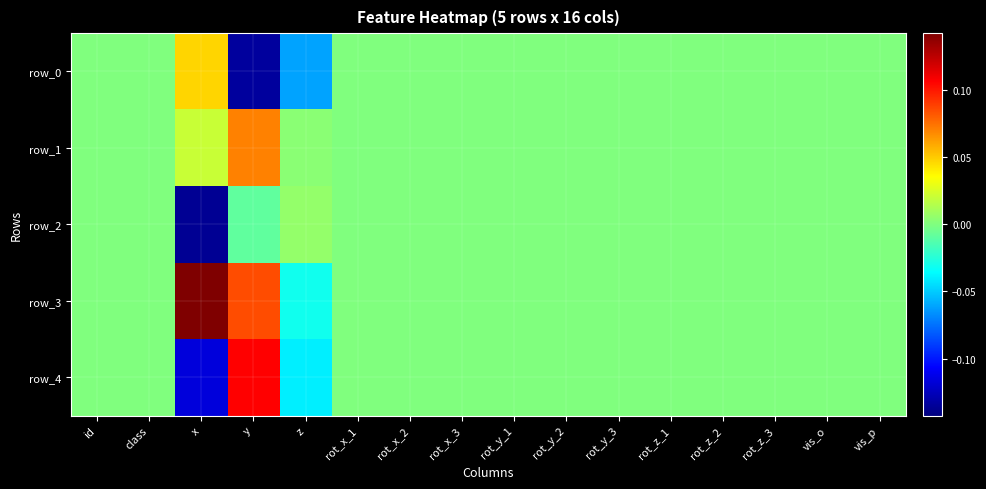

Which category has the lowest value in the row_0 series?

y